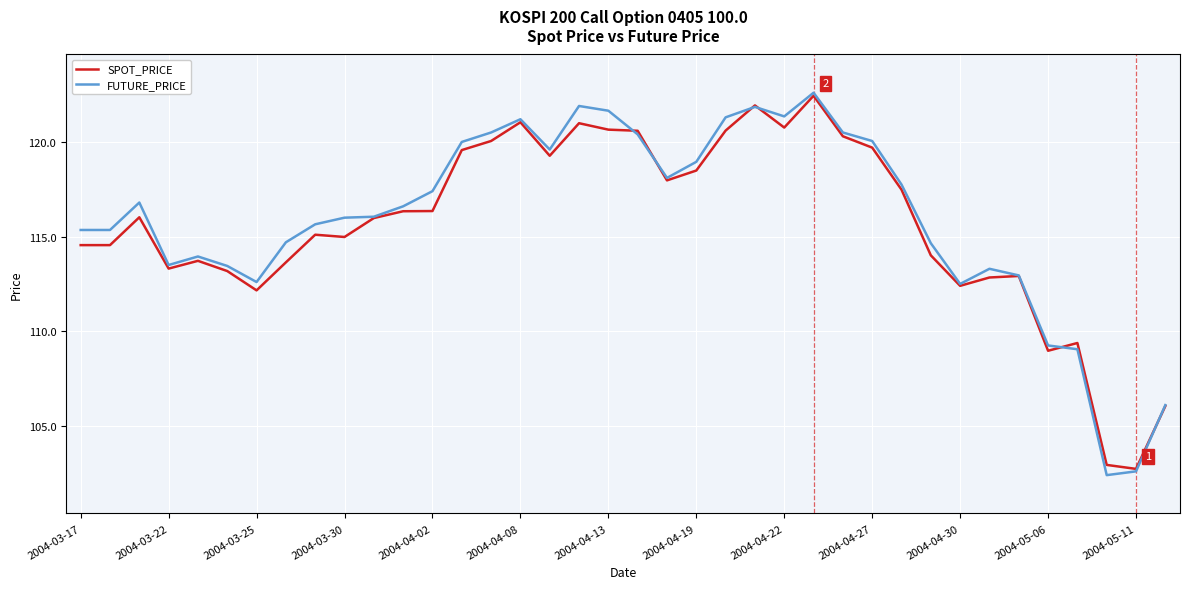

What is the smallest value displayed?

102.4